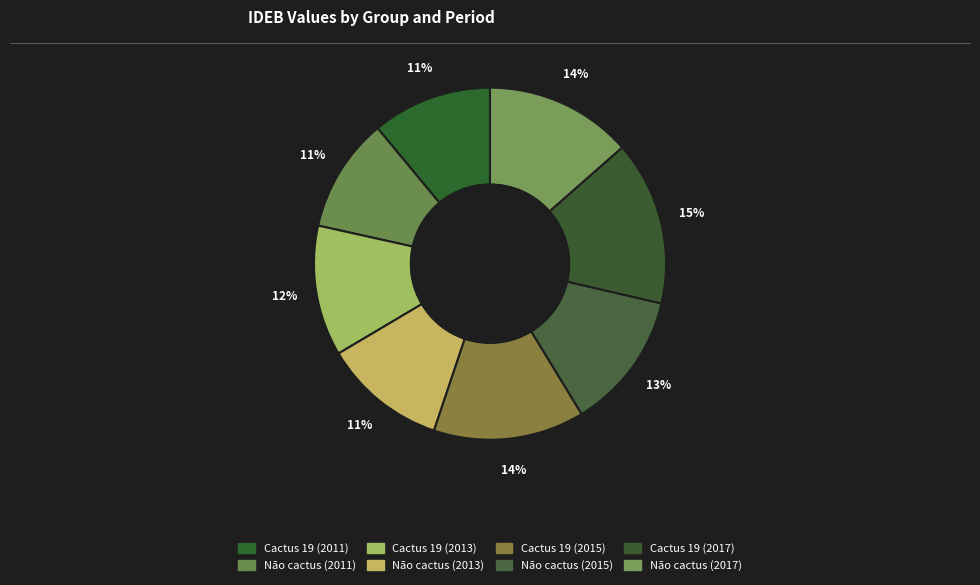

Rank the categories by value from highest to lowest.

Cactus 19 (2017), Cactus 19 (2015), Não cactus (2017), Não cactus (2015), Cactus 19 (2013), Não cactus (2013), Cactus 19 (2011), Não cactus (2011)